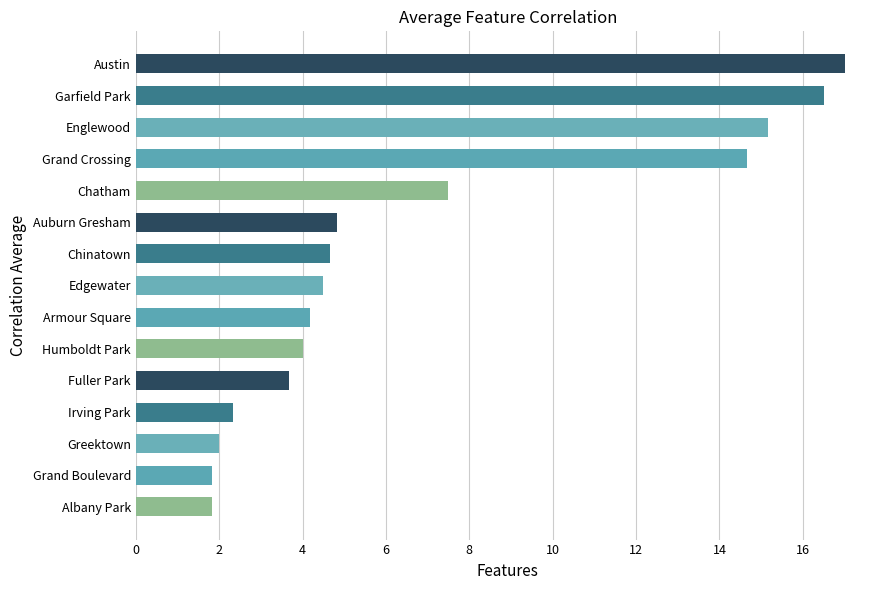

What is the difference between the values at Greektown and Chatham?

5.5